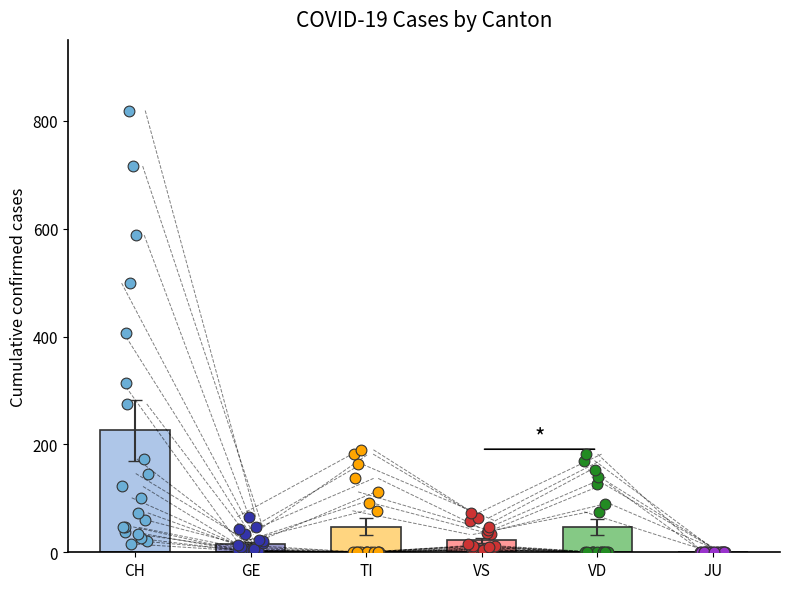

Which series has the widest spread of Y values?

CH